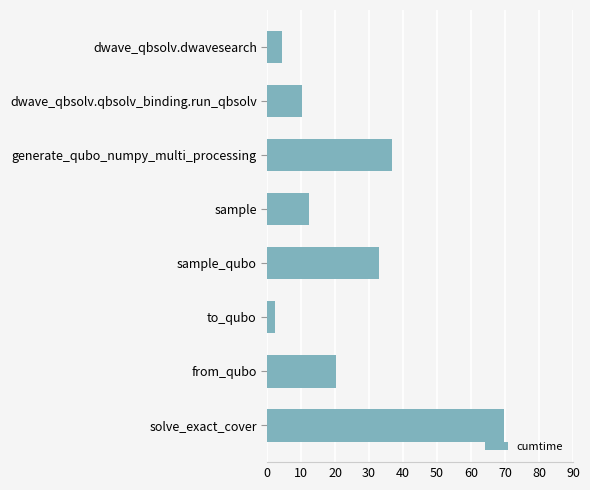

What is the ratio of the value at solve_exact_cover to the value at generate_qubo_numpy_multi_processing?

1.9